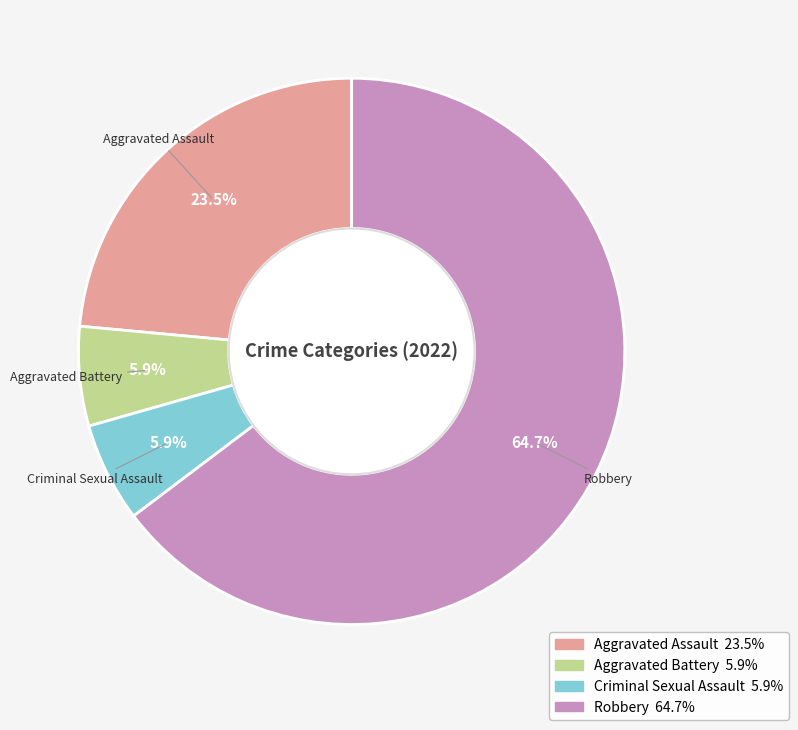

To the nearest percent, what is the difference between the Robbery and Aggravated Battery slice percentages?

59%